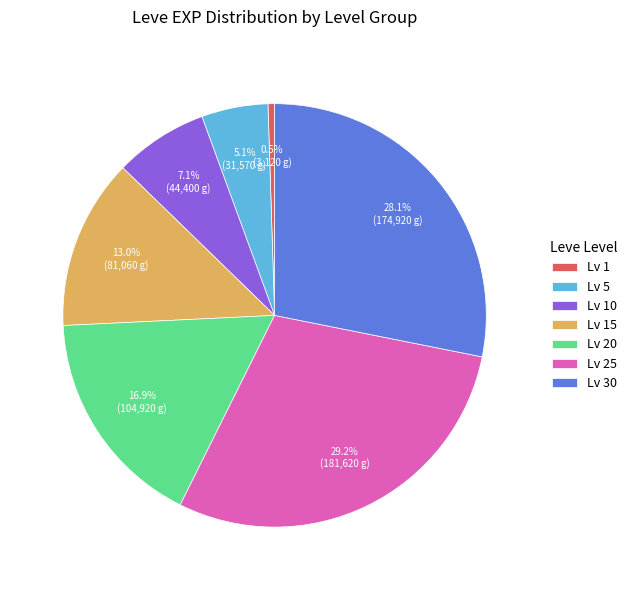

Which has a higher value, Lv 30 or Lv 20?

Lv 30